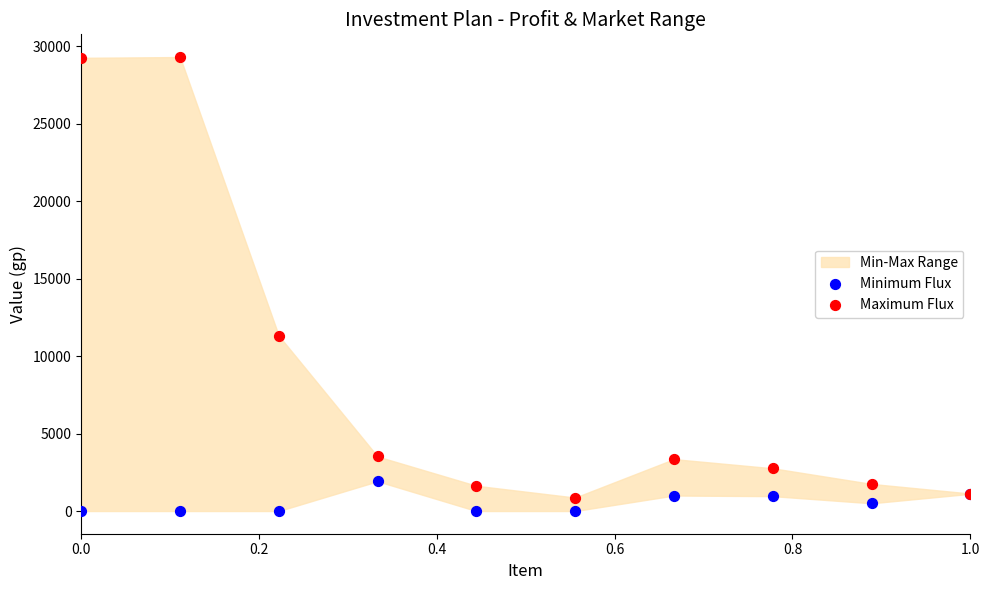

In the Maximum Flux series, what Y value is closest to 15085?

11315